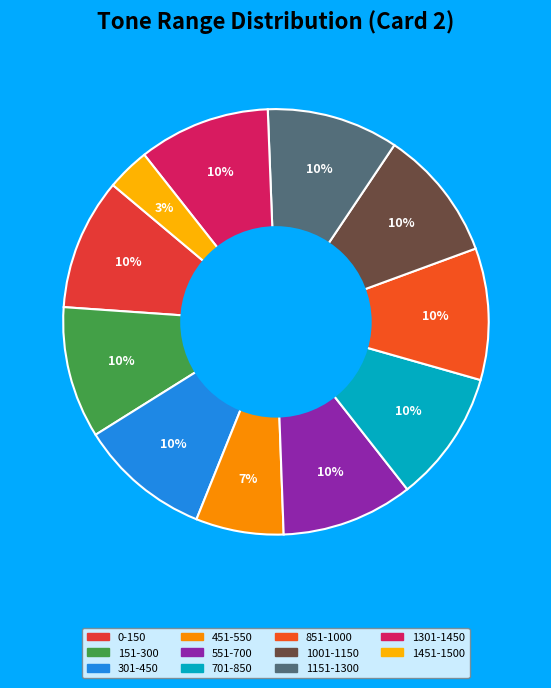

Count the number of slices in the pie.

11